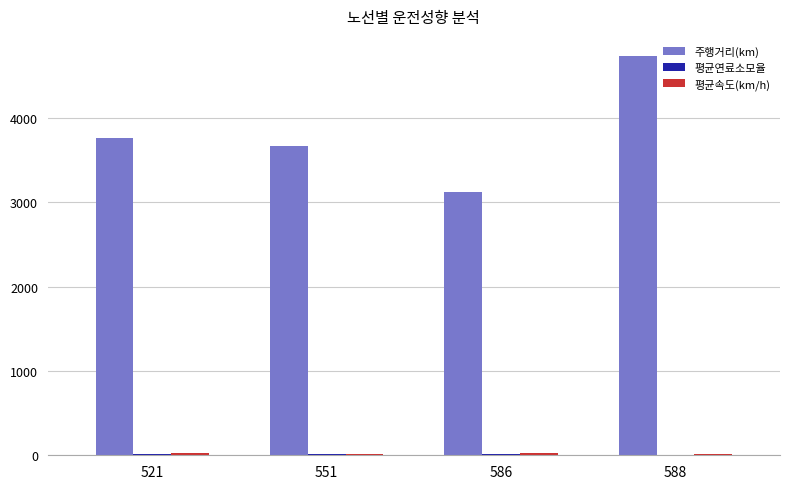

Between 586 and 588, which series saw the biggest shift?

주행거리(km)